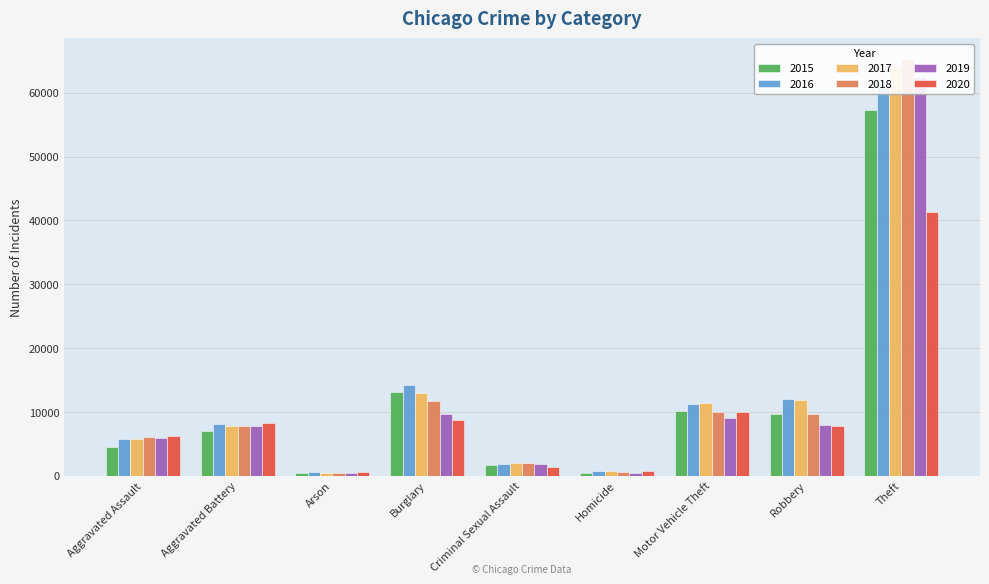

Is it true that 2019 equals 1853 at Criminal Sexual Assault?

True